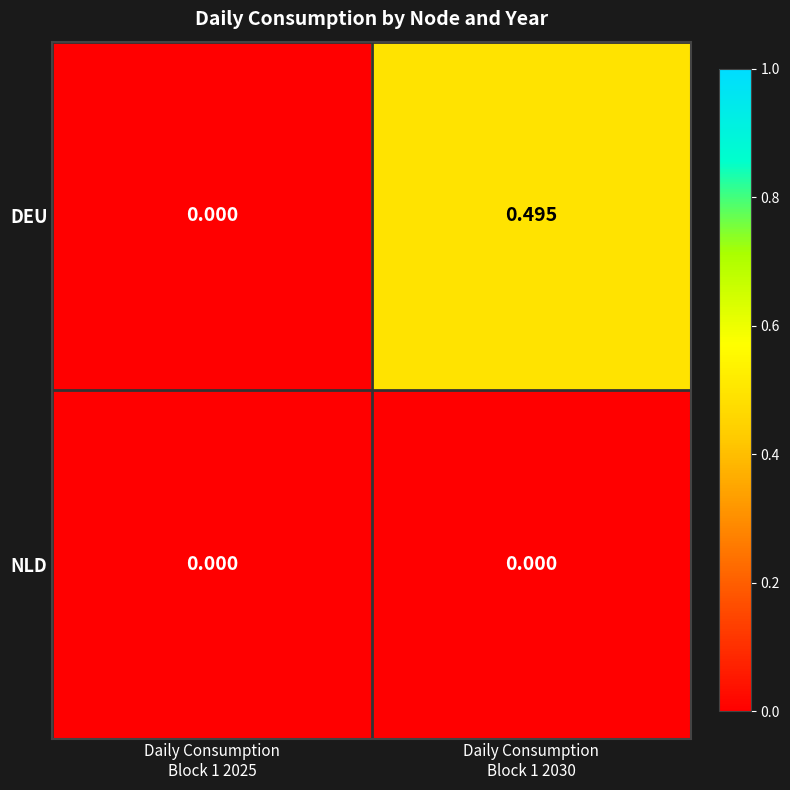

At which category is the sum across all series the highest?

Daily Consumption
Block 1 2030